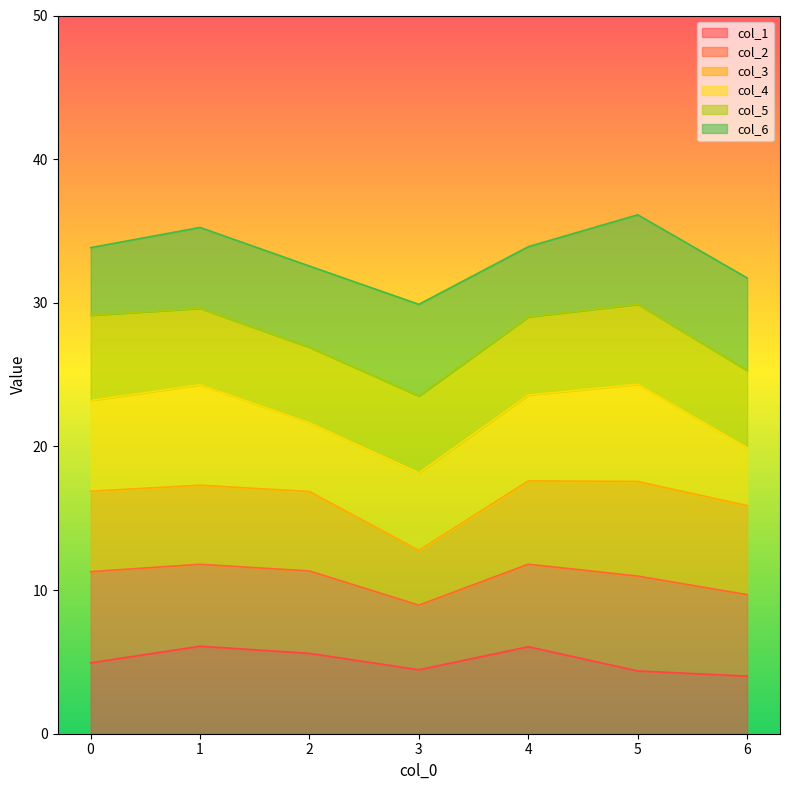

In col_2, how many points are lower than both neighbors (excluding endpoints)?

2